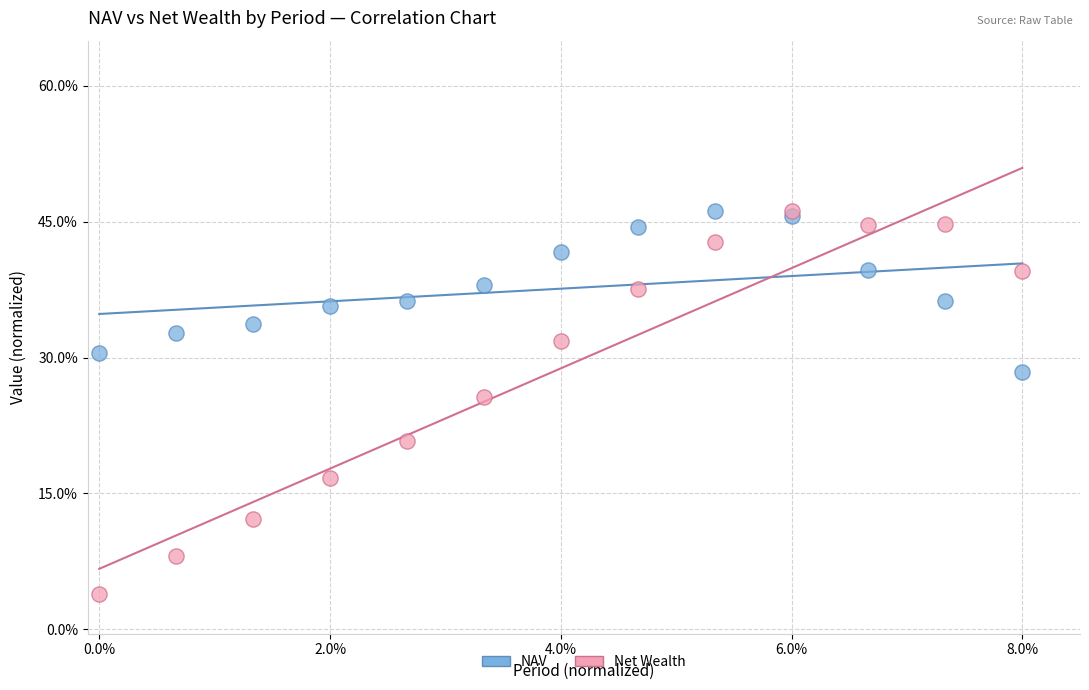

What are all the series names shown in the legend?

NAV, Net Wealth